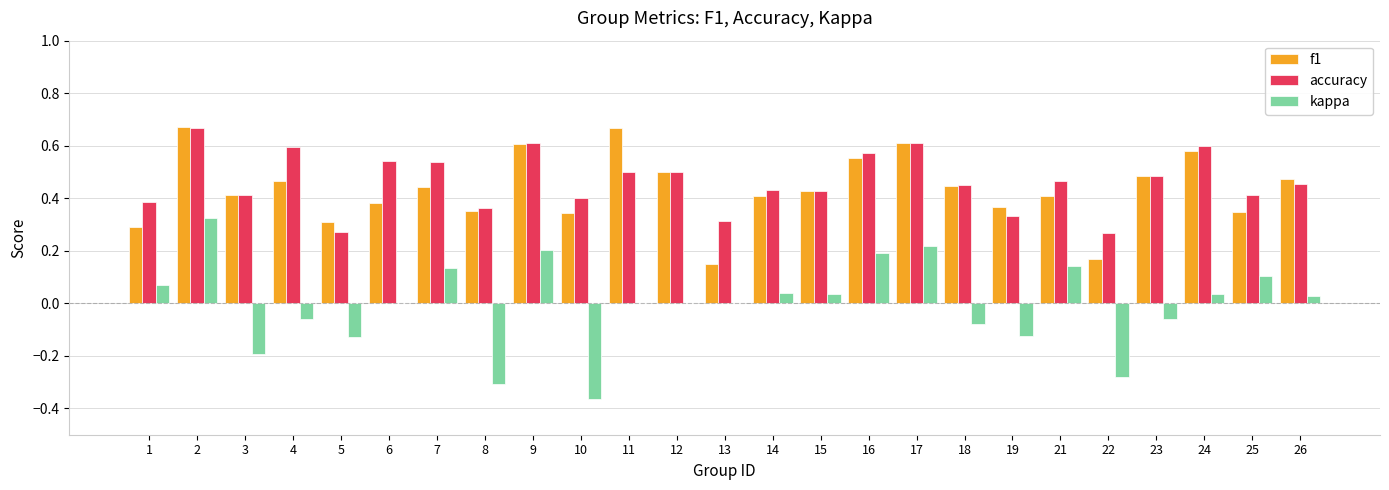

The kappa series shows 0.0 at 7. True or false?

False